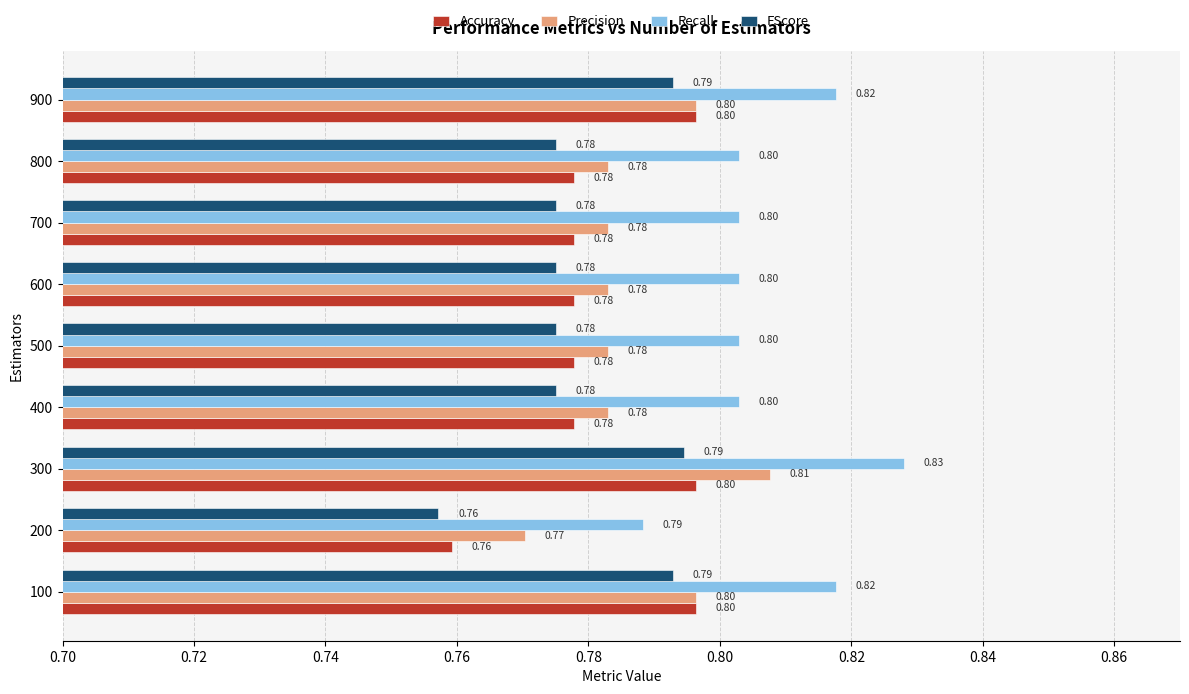

Is the value of Recall at 600 greater than the value of Accuracy at 700?

Yes